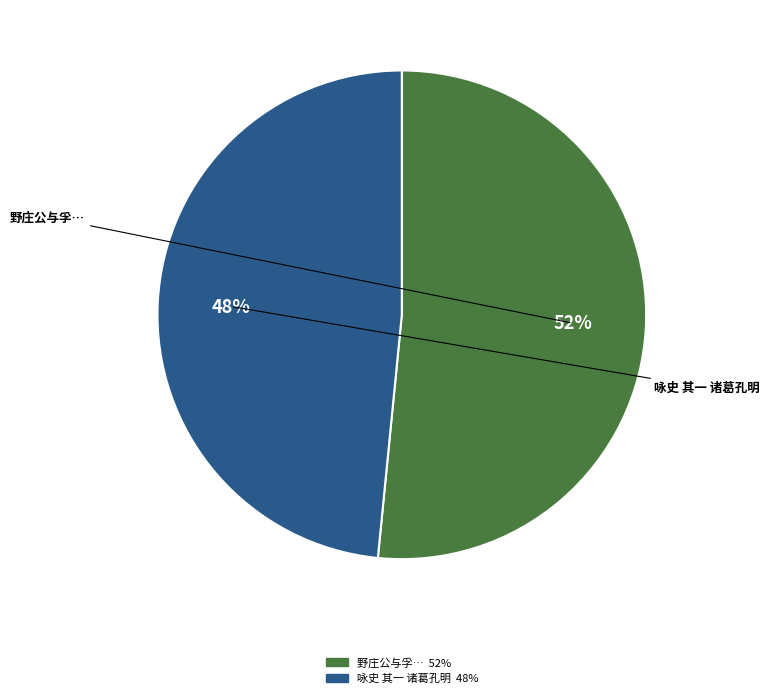

Is there any slice that represents more than half of the pie?

Yes